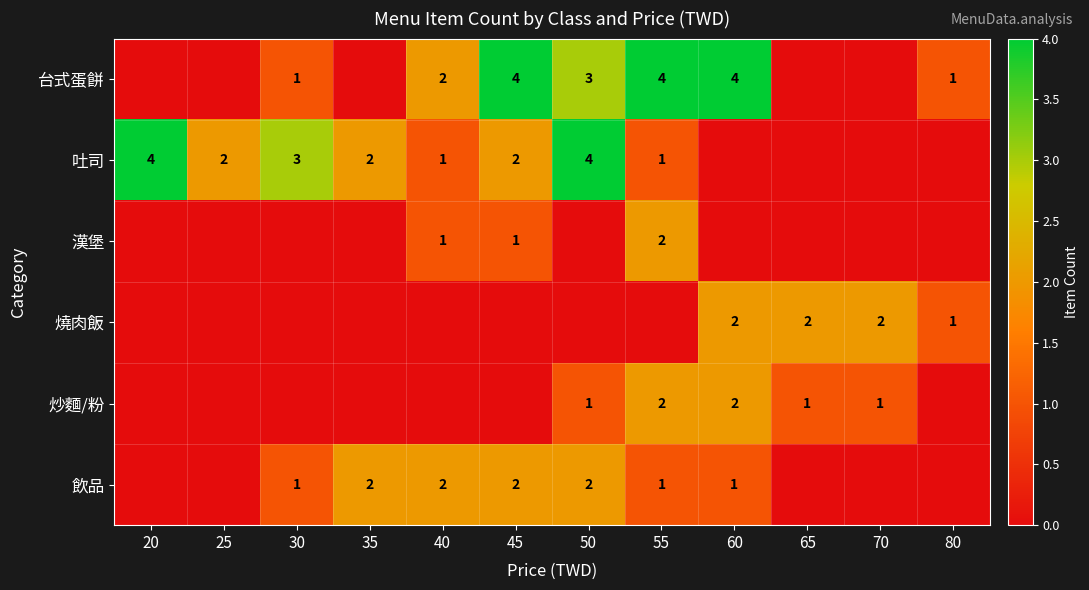

True or false: 飲品 has a value of 2 at 45.

True